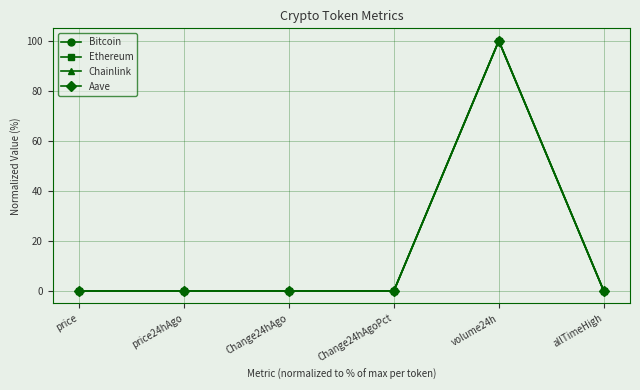

At which category is the sum across all series the highest?

volume24h